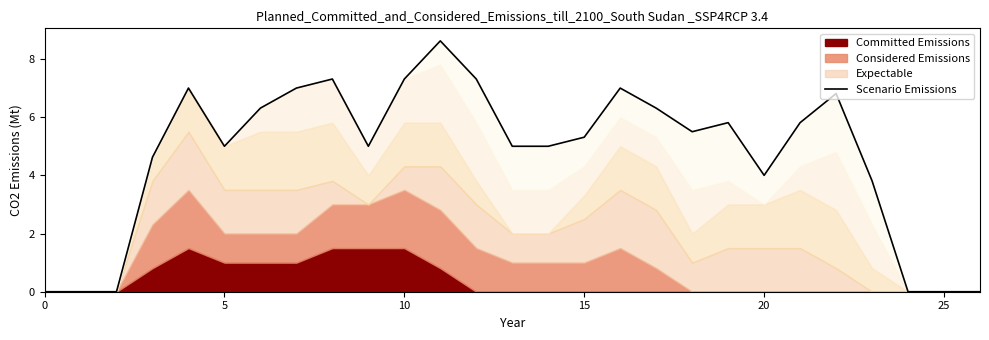

How many lines are shown in the chart?

1